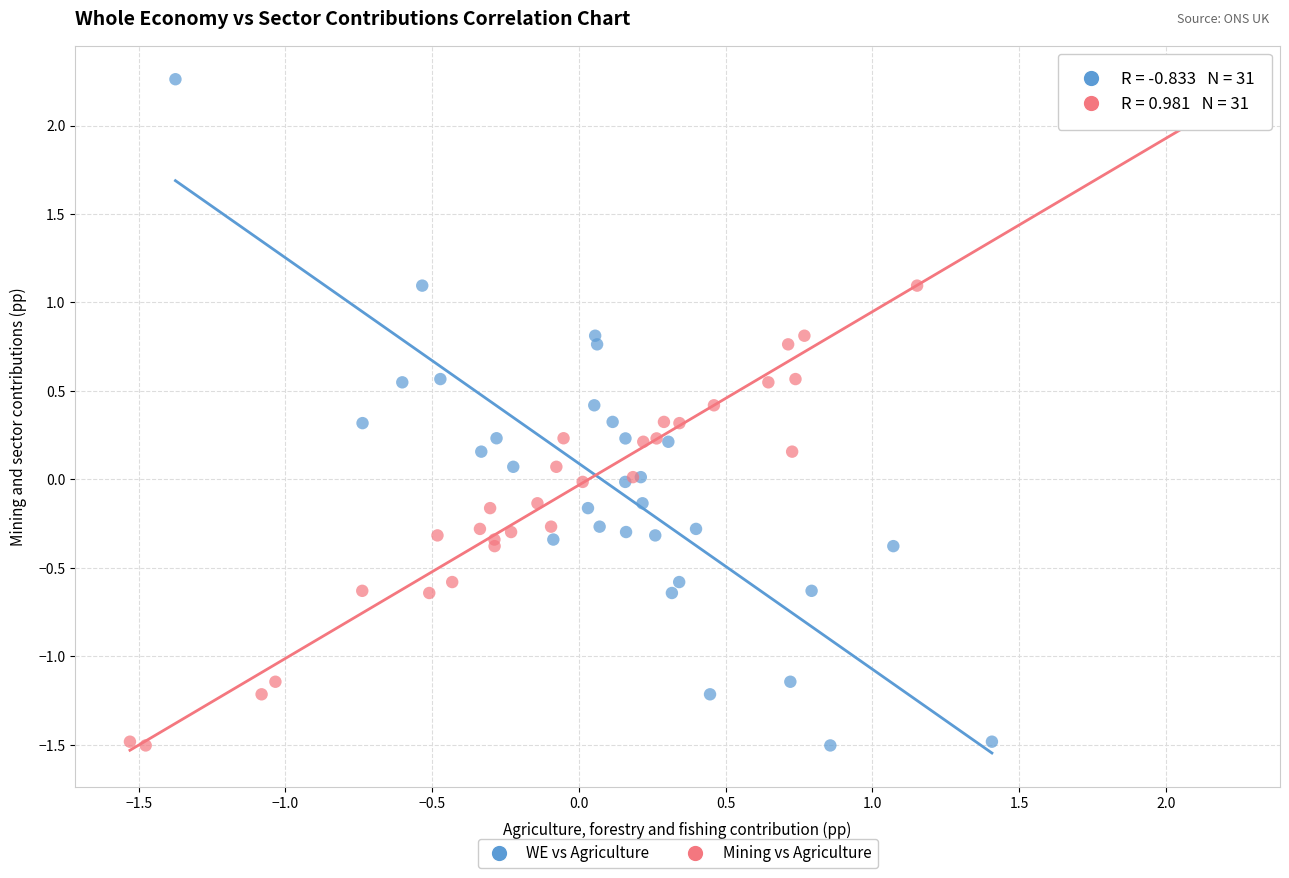

What are all the series names shown in the legend?

WE vs Agriculture, Mining vs Agriculture